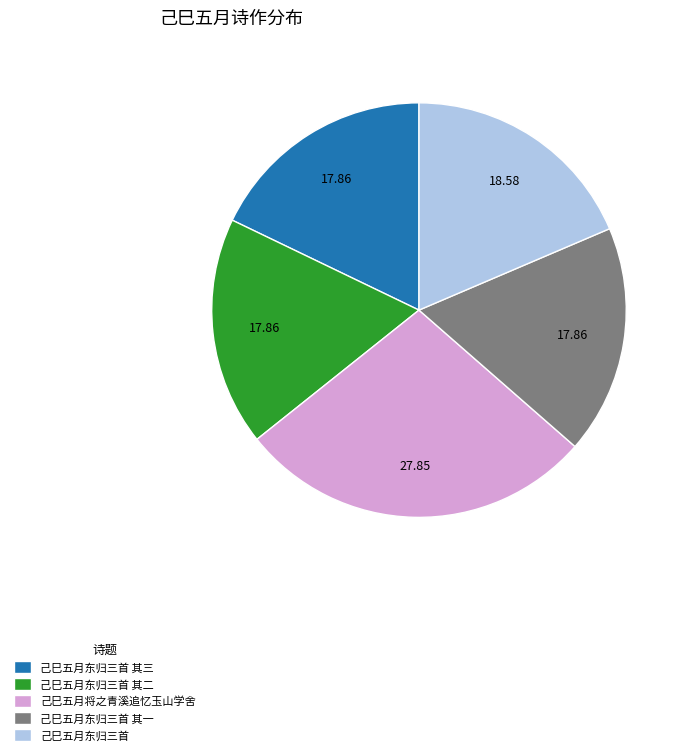

True or false: 己巳五月东归三首 其二 accounts for 18% of the total.

True